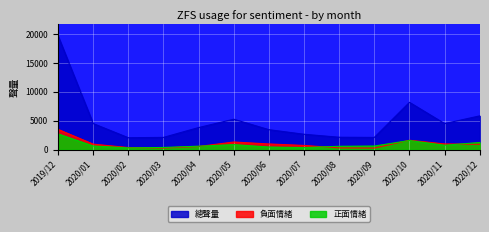

How many lines are shown in the chart?

3